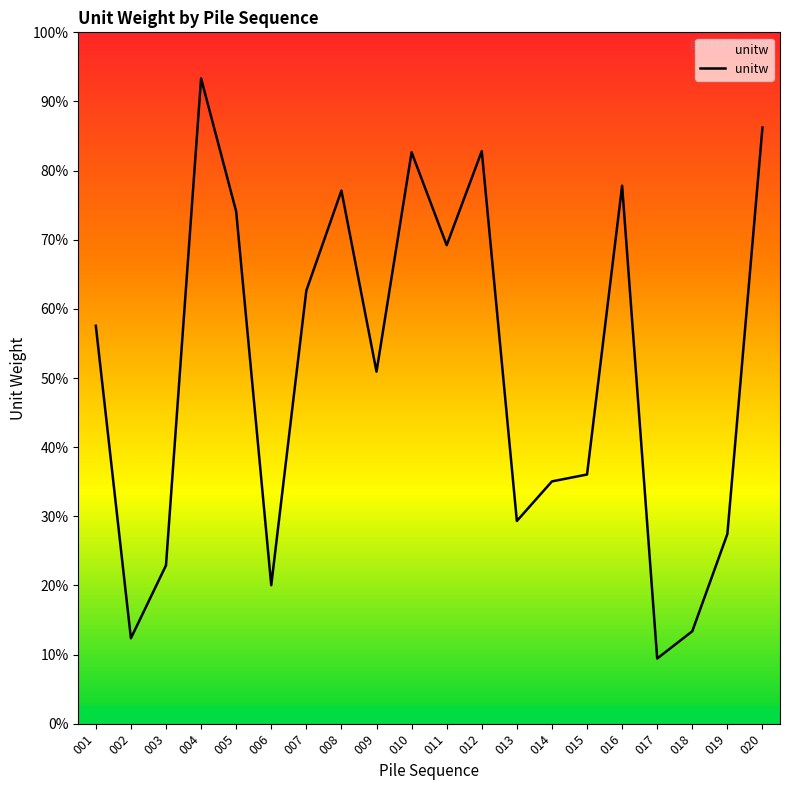

Does the chart have visible grid lines?

No